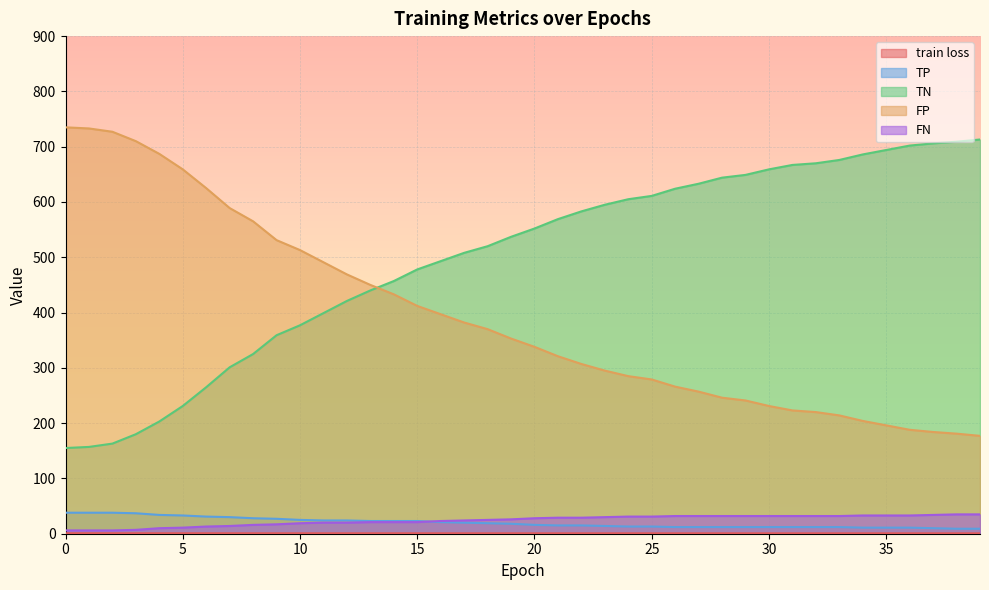

The value of train loss at 38 is 1.1. True or false?

False